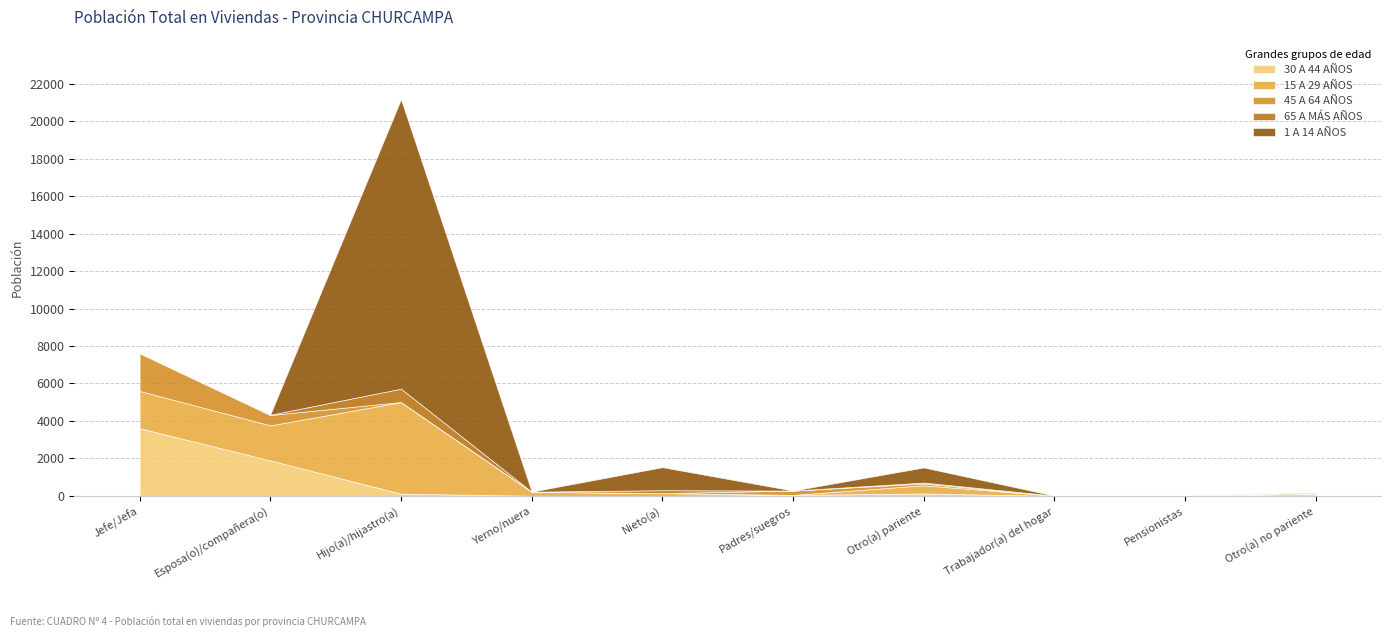

What is the sum of all 1 A 14 AÑOS values?

17553